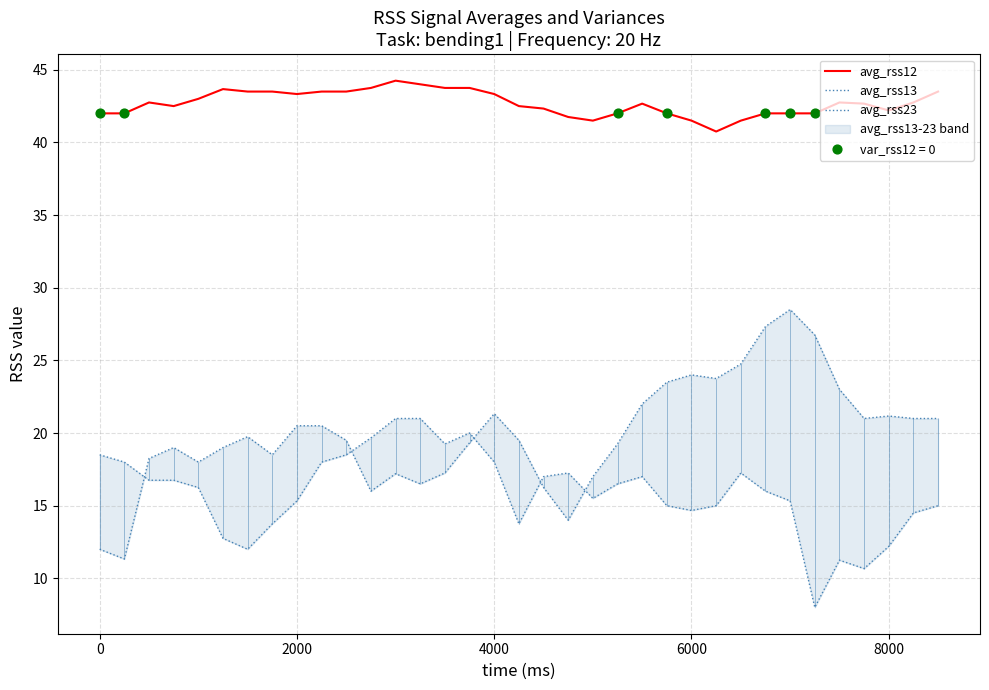

Which series has the largest Y range (max minus min)?

avg_rss23